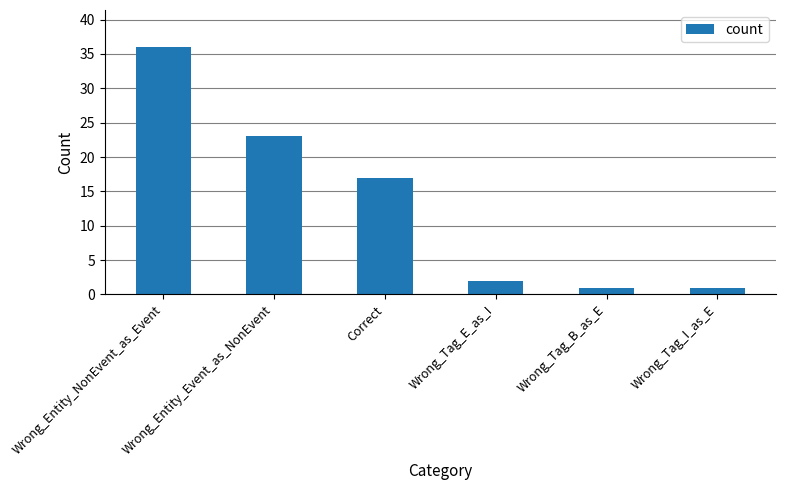

What position from the right is Wrong_Entity_Event_as_NonEvent?

5